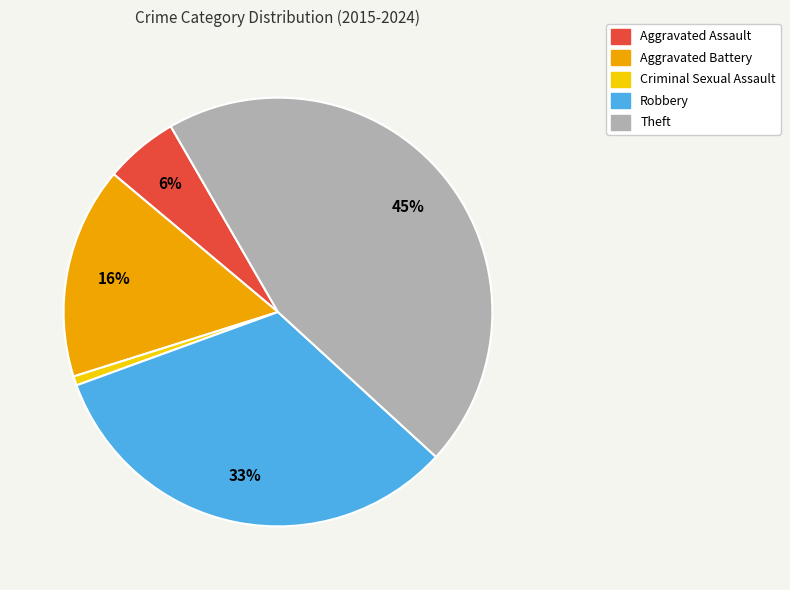

What is the ratio of the value at Aggravated Battery to the value at Theft?

0.4